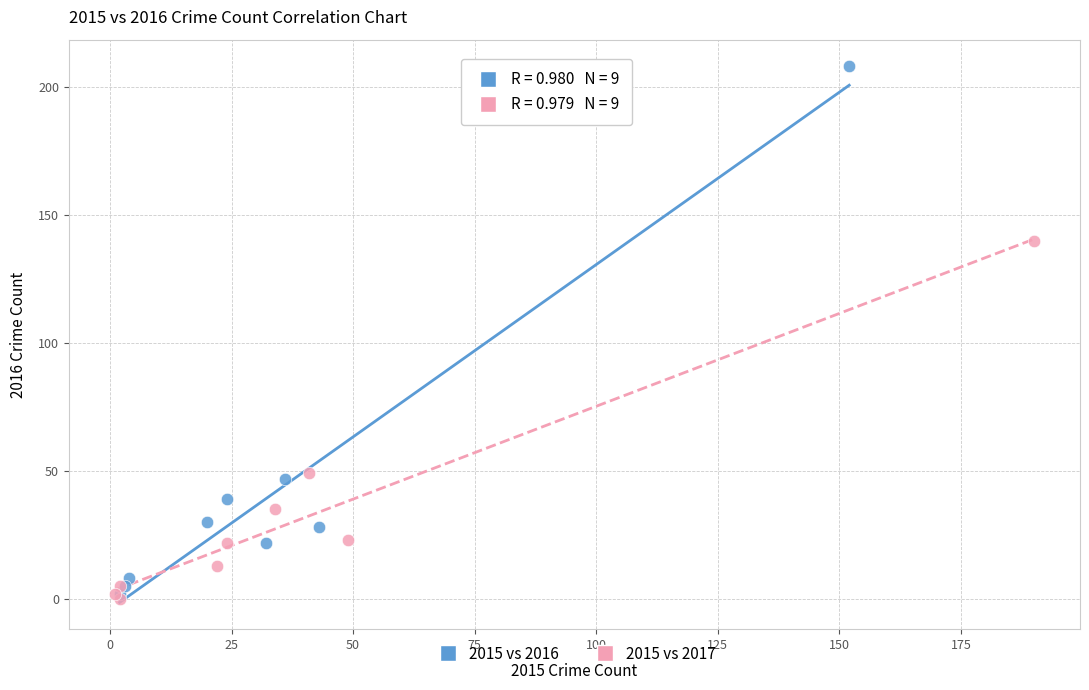

Which series contains the highest Y value?

2015 vs 2016